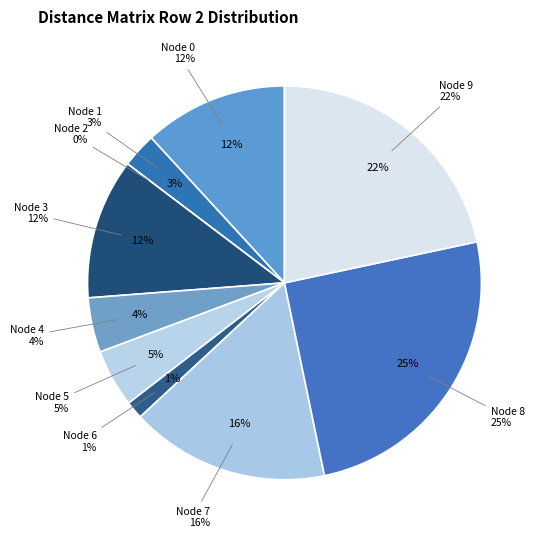

The 1 slice represents 13% of the pie. True or false?

False